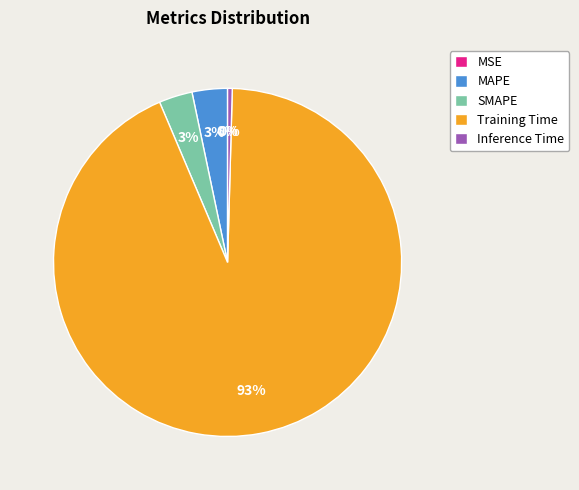

Between Inference Time and Training Time, which is larger?

Training Time